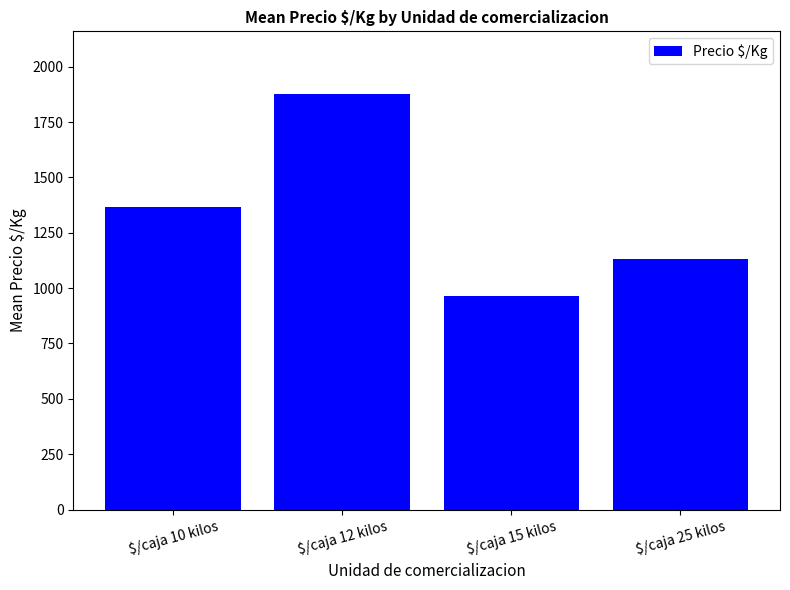

Approximately how many times larger is the value at $/caja 15 kilos compared to $/caja 12 kilos?

0.5